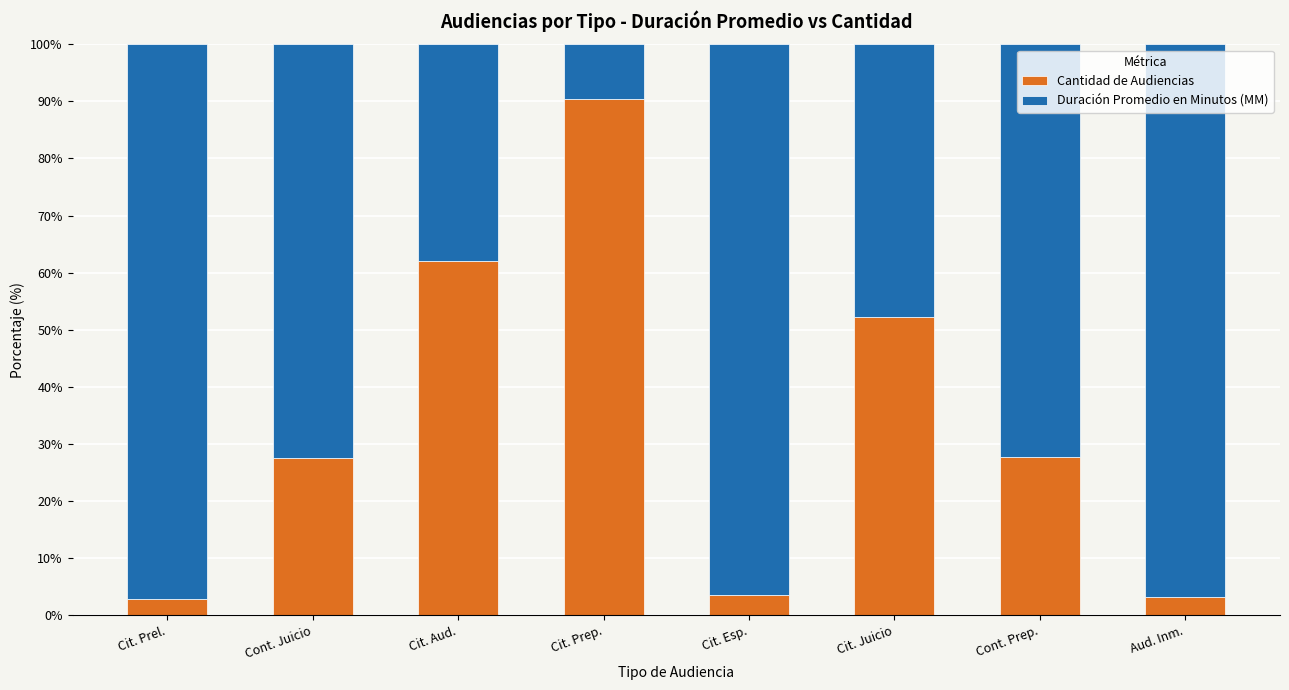

Count the number of data series in this chart.

2